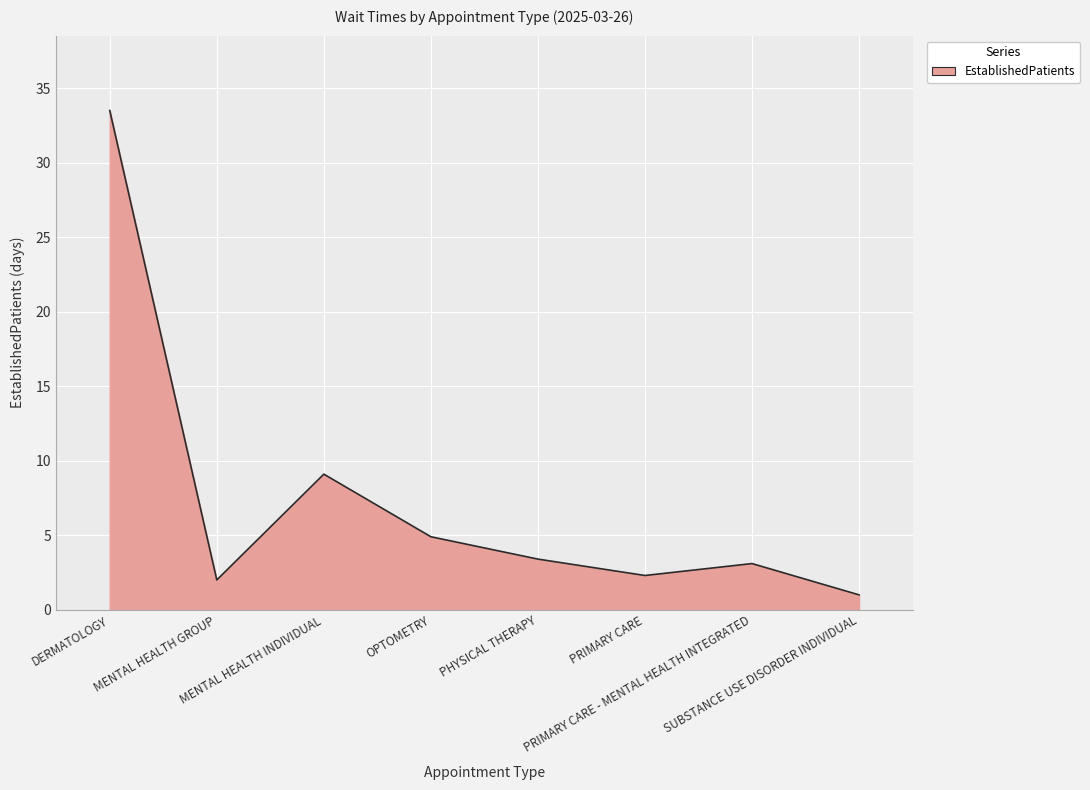

What is the greatest value displayed?

33.5